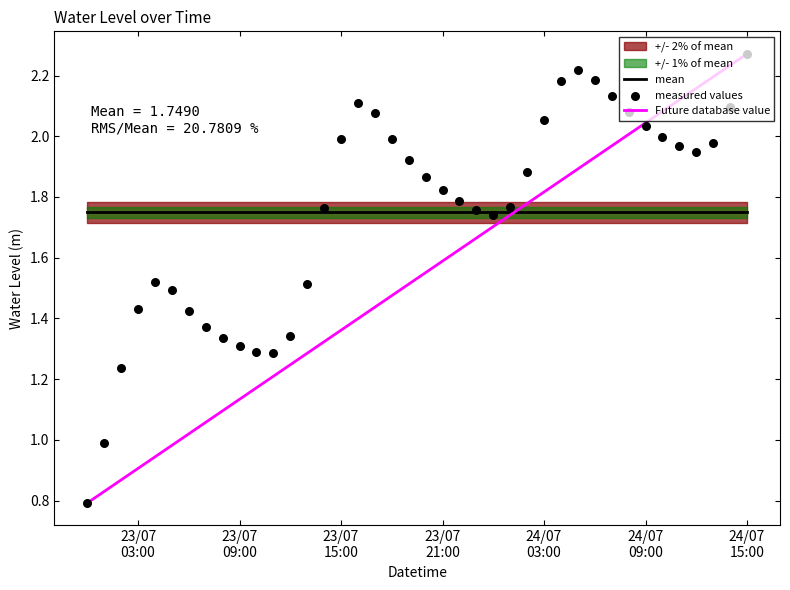

At how many categories does at least one series exceed 2?

15